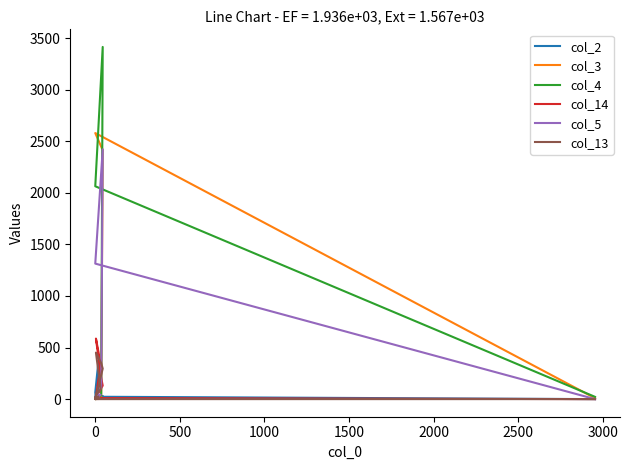

True or false: col_14 has more than 0 points higher than both neighbors.

True